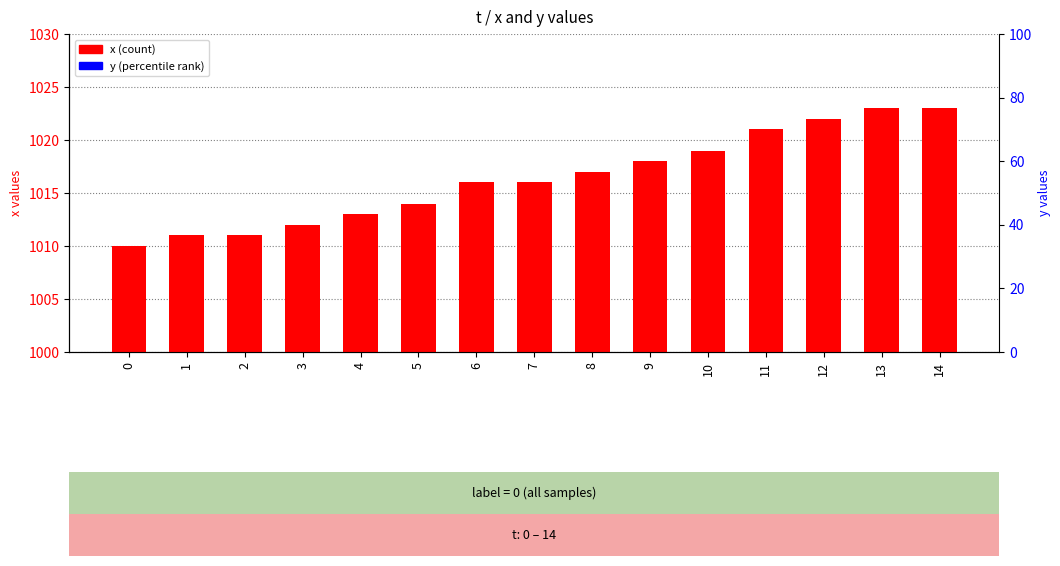

Which series has the largest Y range (max minus min)?

x (count)